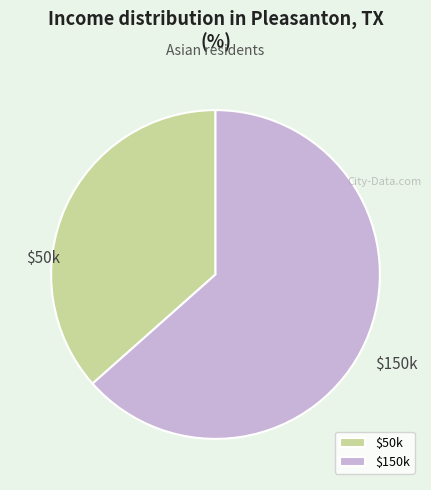

Is it true that $50k is 37% of the pie?

True